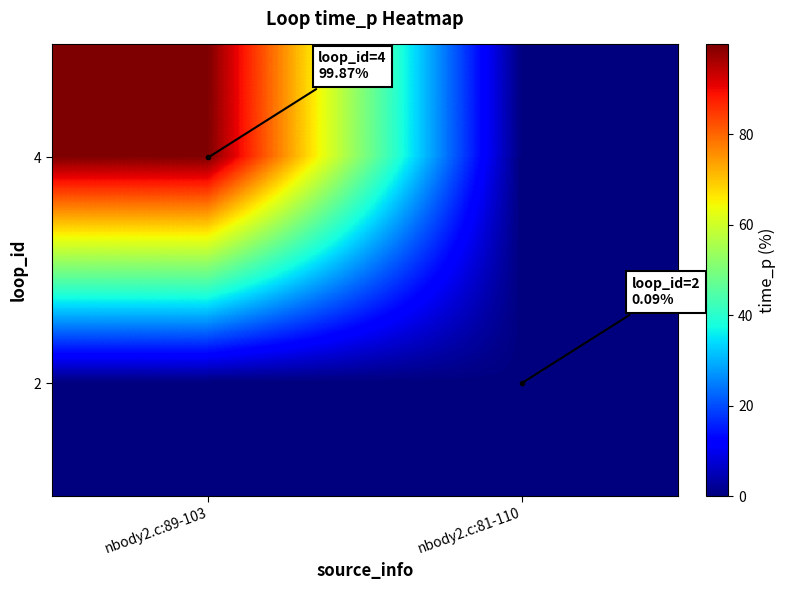

Reading left to right, what are all the values shown in this chart?

4: nbody2.c:89-103=99.9	nbody2.c:81-110=0.0
2: nbody2.c:89-103=0.0	nbody2.c:81-110=0.1